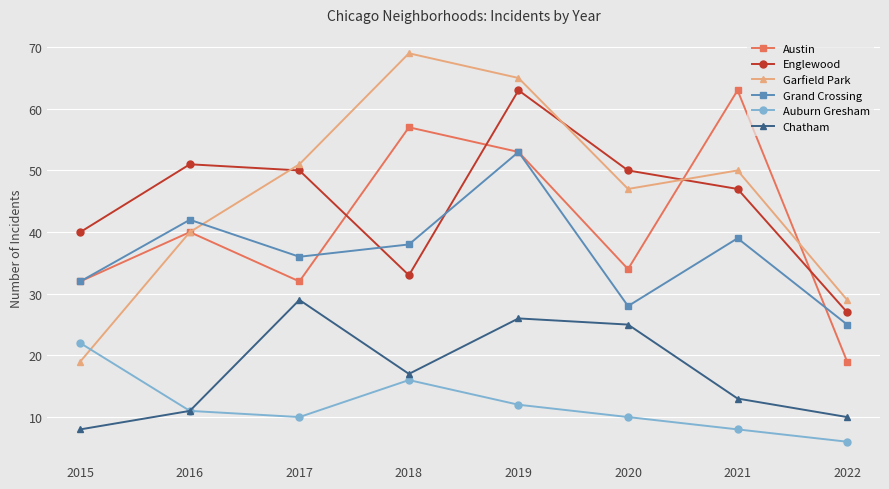

How many times do Grand Crossing and Garfield Park cross each other?

1